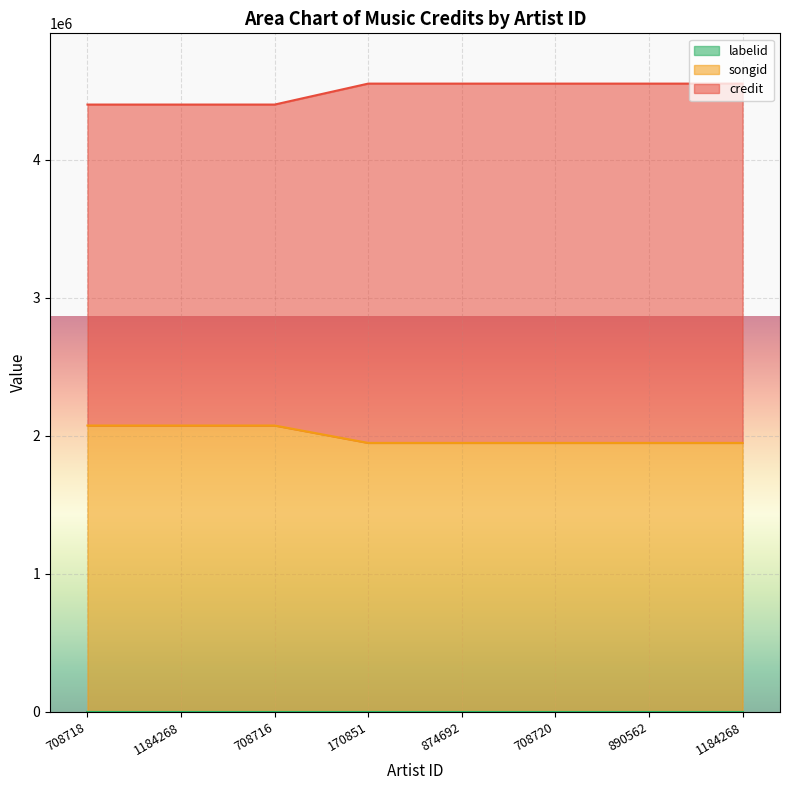

Does the chart display data point markers on the line(s)?

No